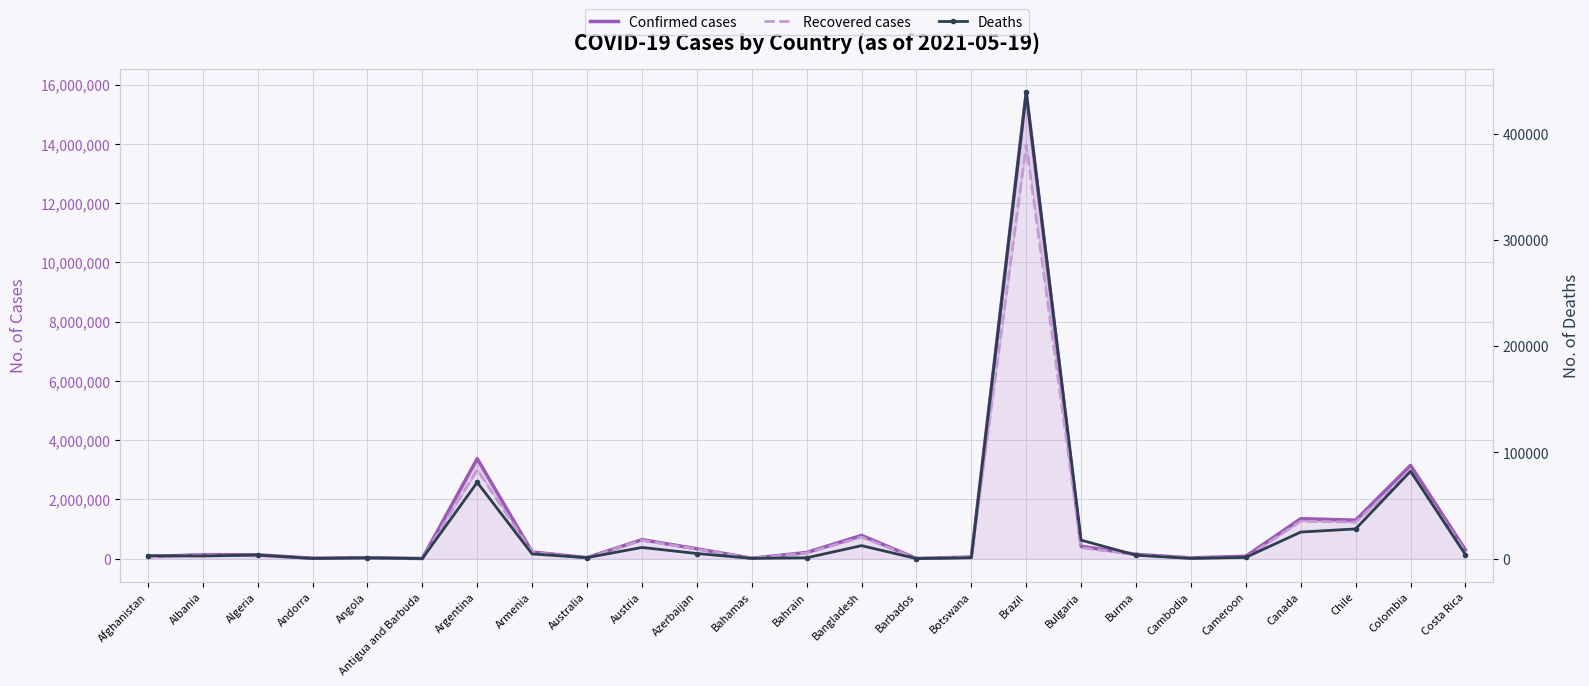

Count the number of categories in the chart.

25